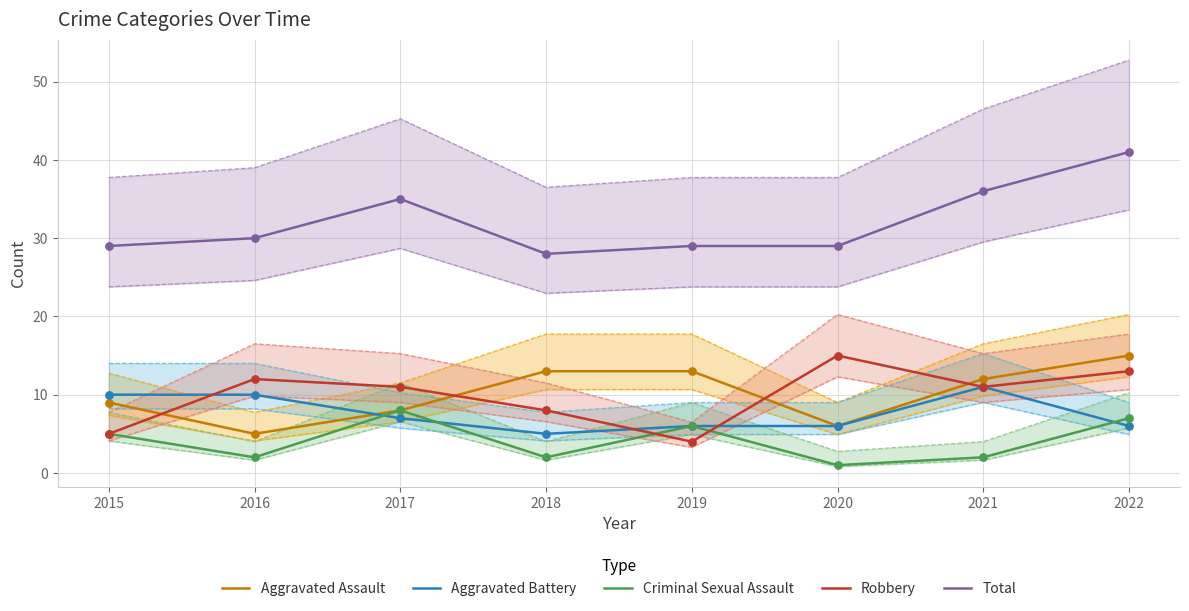

Which series has the largest Y range (max minus min)?

Total